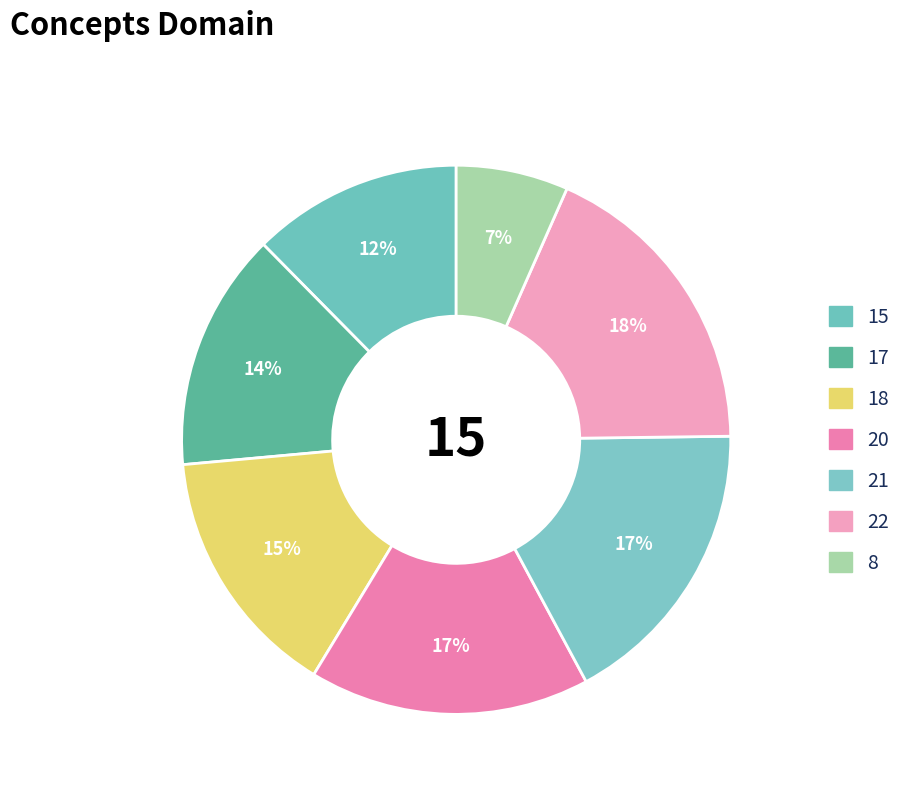

Which slice is the largest?

22